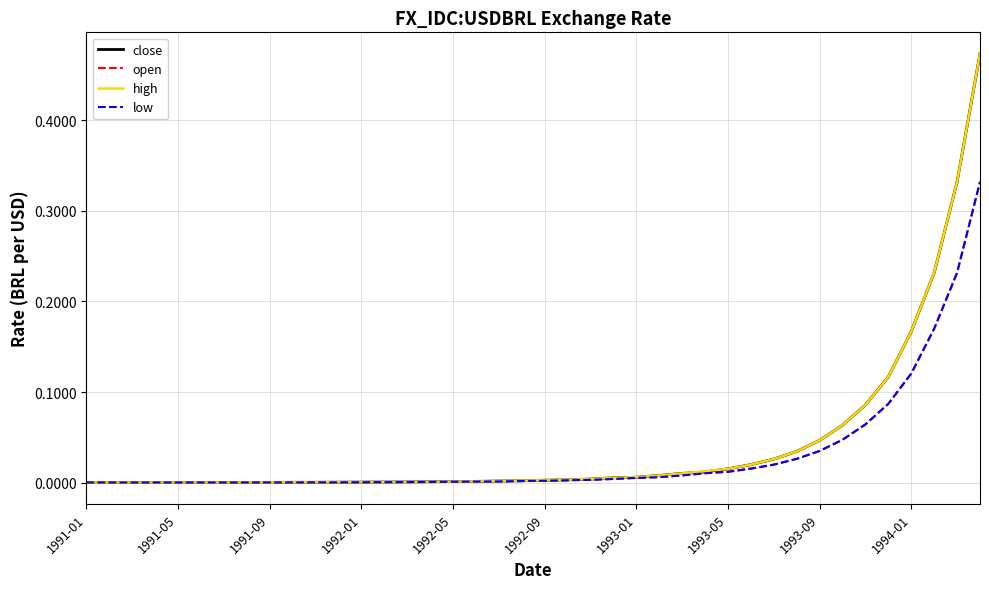

How many lines are shown in the chart?

4